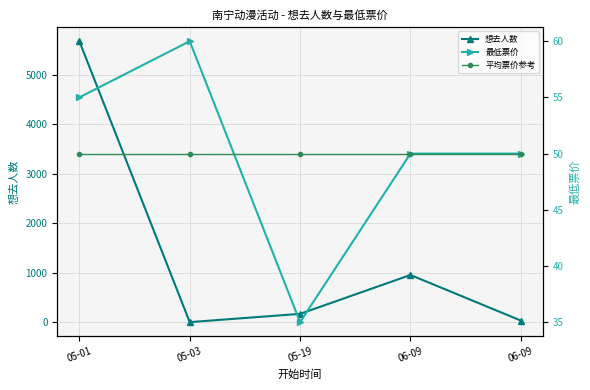

How many interior local valleys does the 想去人数 series have?

1